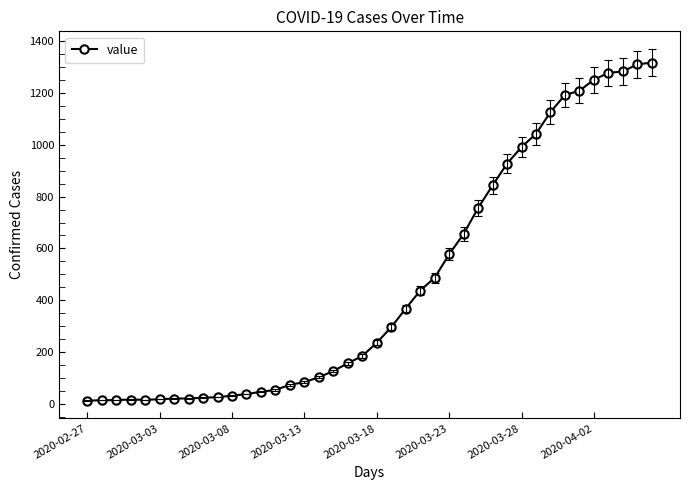

What is the maximum value shown in the chart?

1317